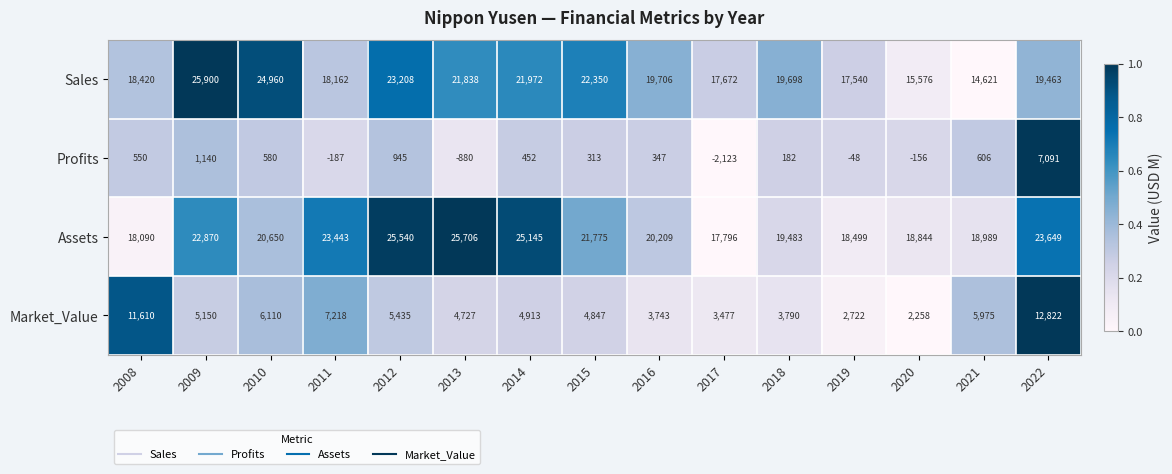

Which series has the widest spread of values?

Sales